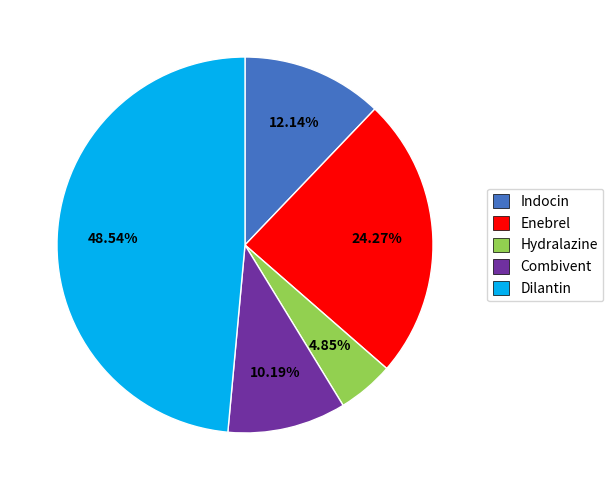

Is it true that Dilantin is 49% of the pie?

True